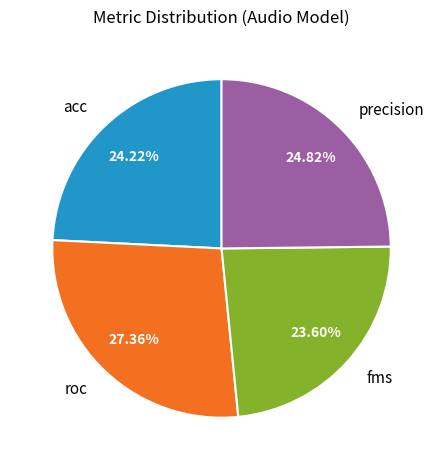

How many slices are in this pie chart?

4